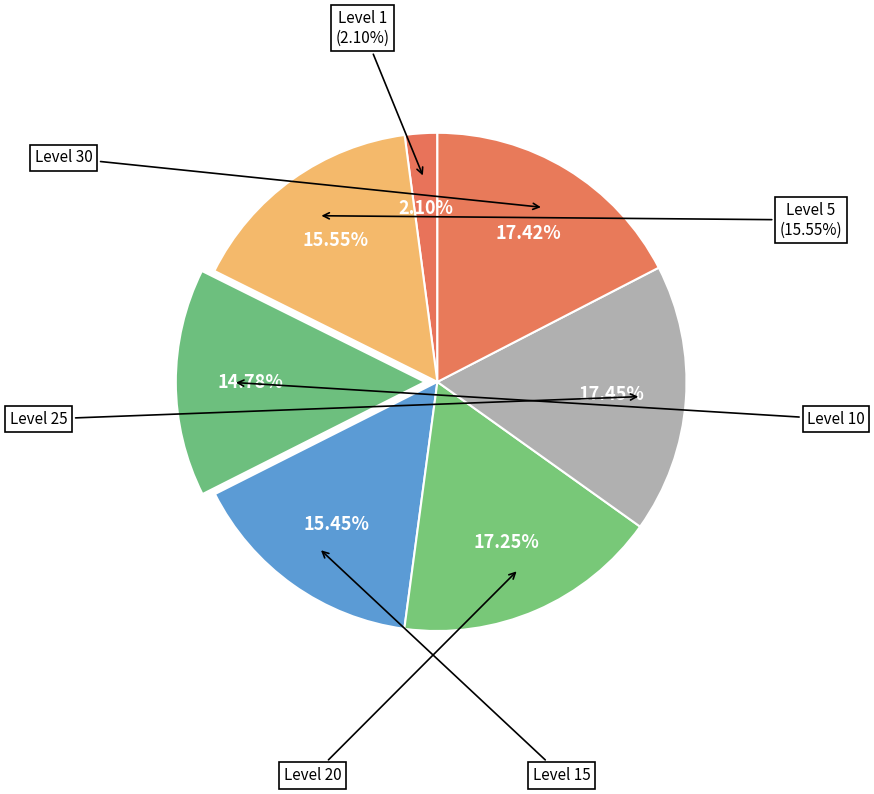

The Level 30 slice represents 17% of the pie. True or false?

True